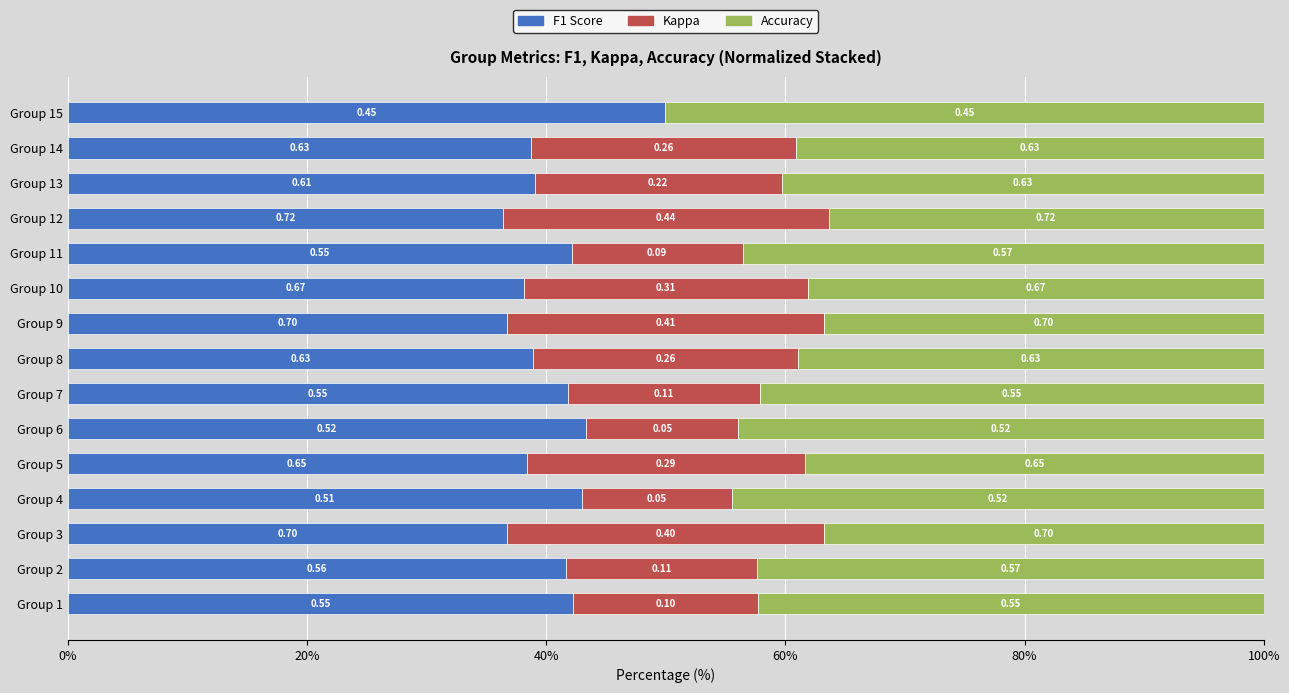

What are all the series names shown in the legend?

F1 Score, Kappa, Accuracy